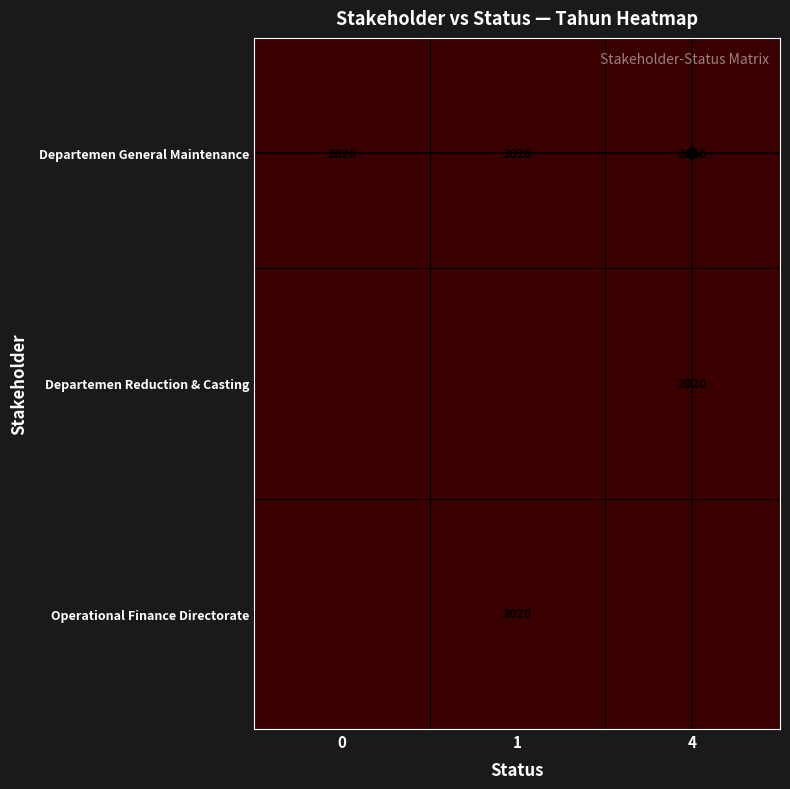

What is the highest value of the Departemen Reduction & Casting series?

2020